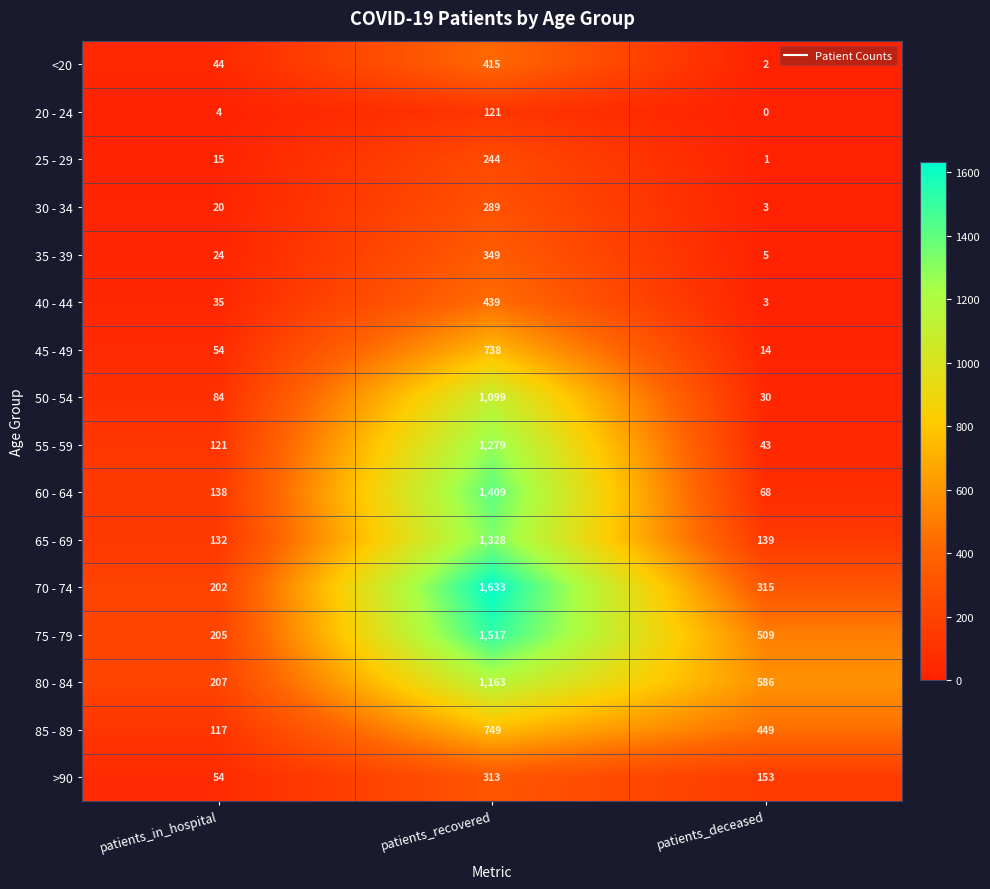

What is the maximum value shown in the chart?

1633